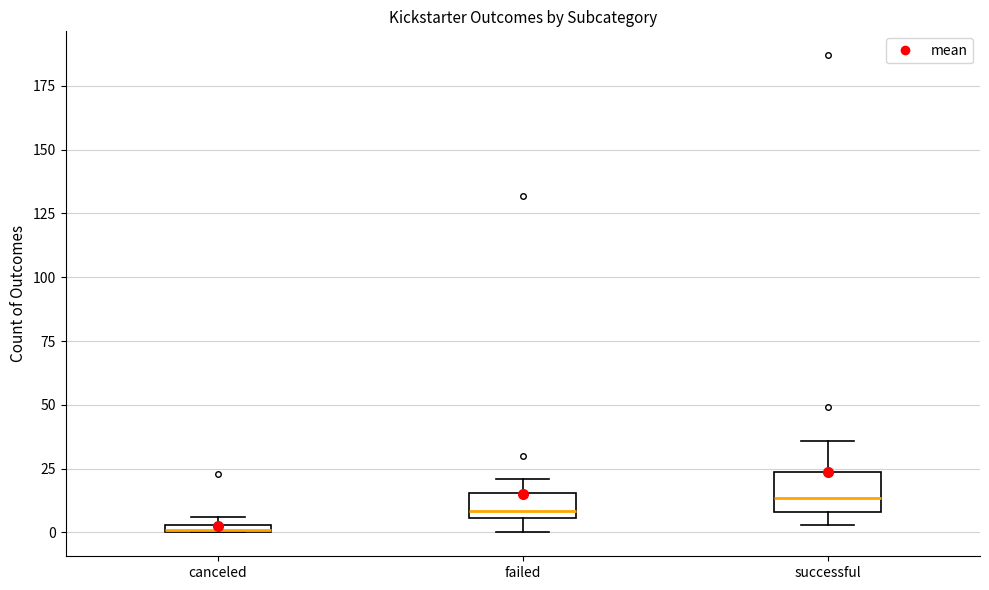

Where does the median line of the box for successful sit on the y-axis? The values are not printed on the chart, so give them approximately, as read against the axis.

15